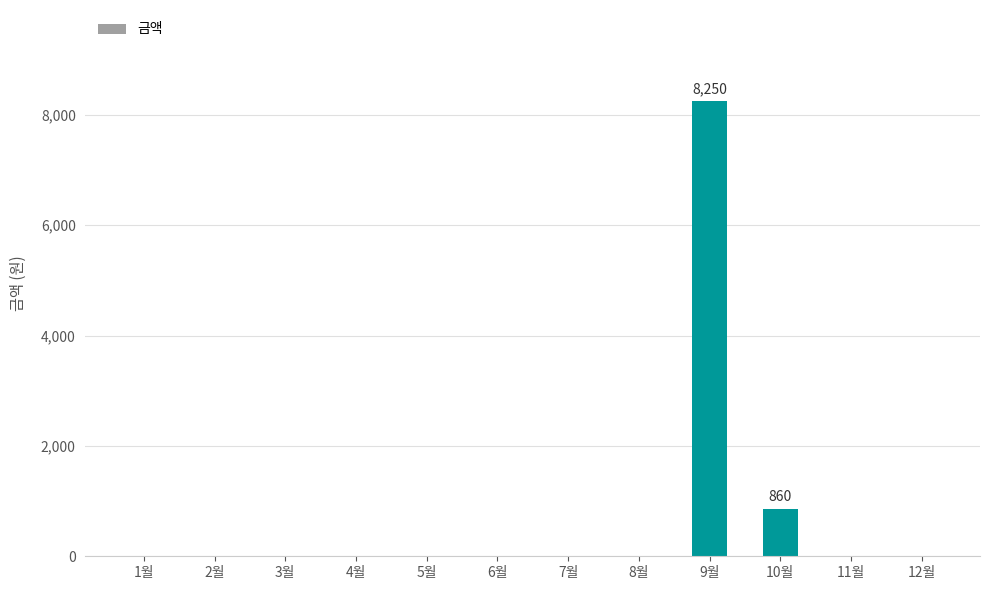

What is the difference between the values at 12월 and 9월?

8250